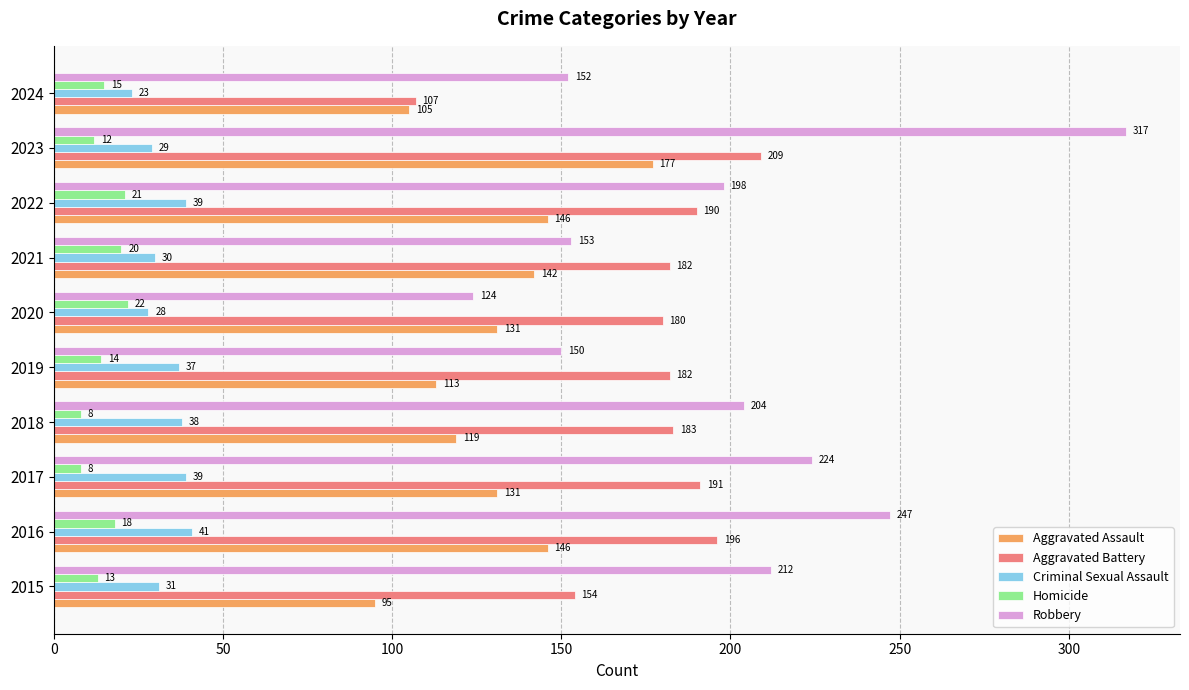

At which label does Aggravated Battery reach its minimum?

2024